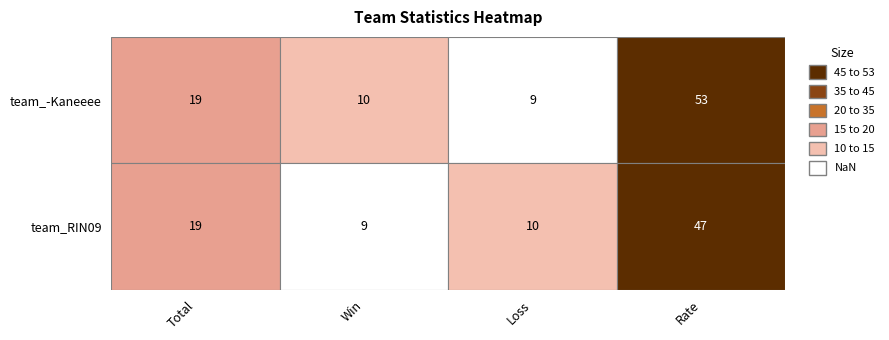

Which series has the largest total across all categories?

team_-Kaneeee